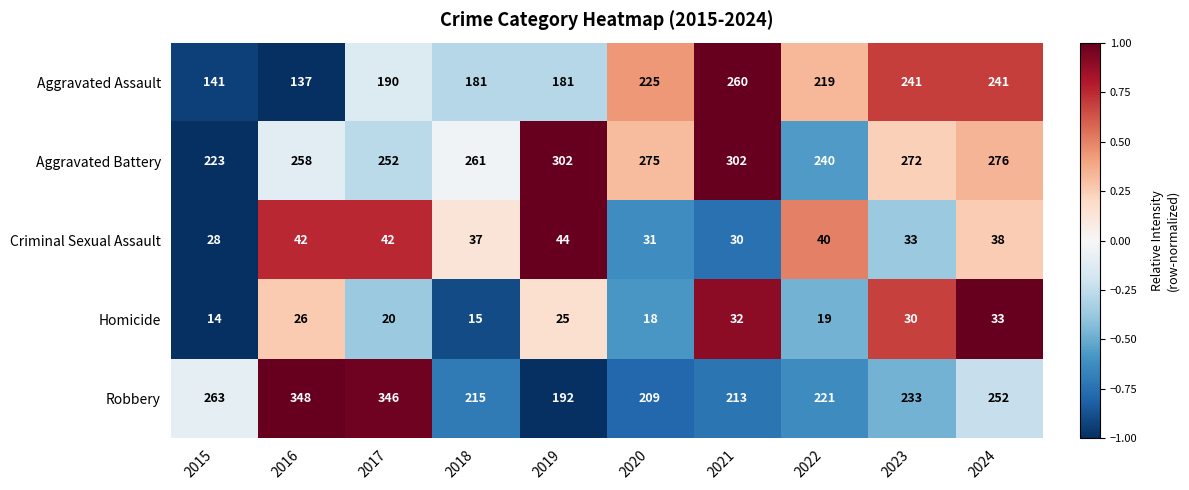

Which series has the largest range (max minus min)?

Robbery